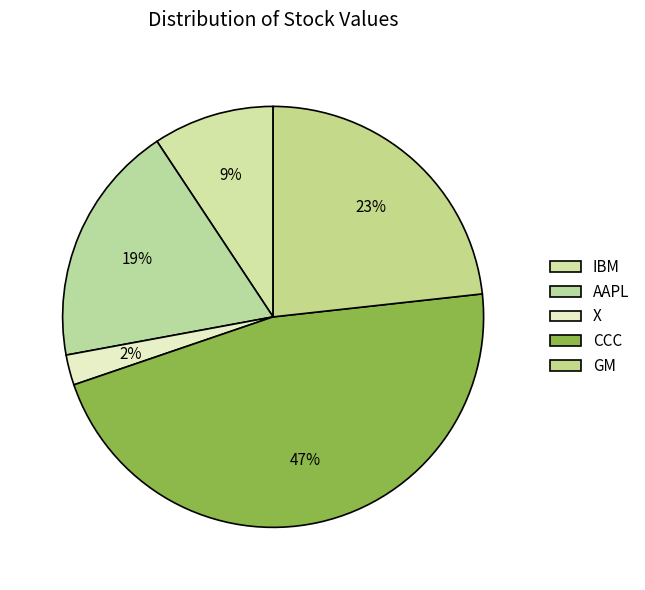

What percentage do GM and AAPL together represent?

41.9%